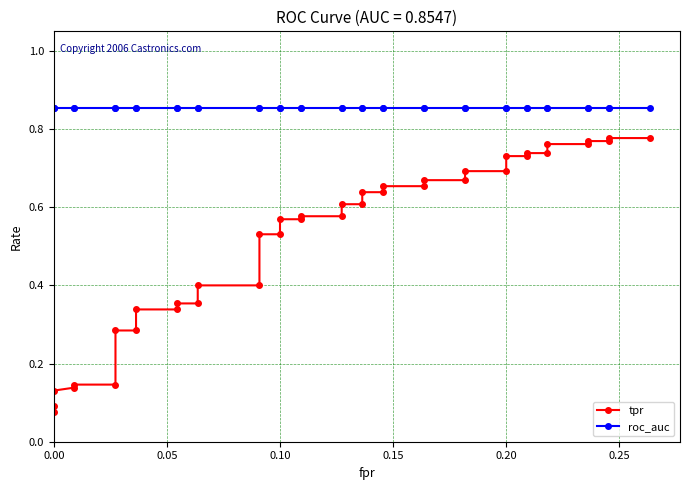

Count the tpr values in the range 0 to 1.

40